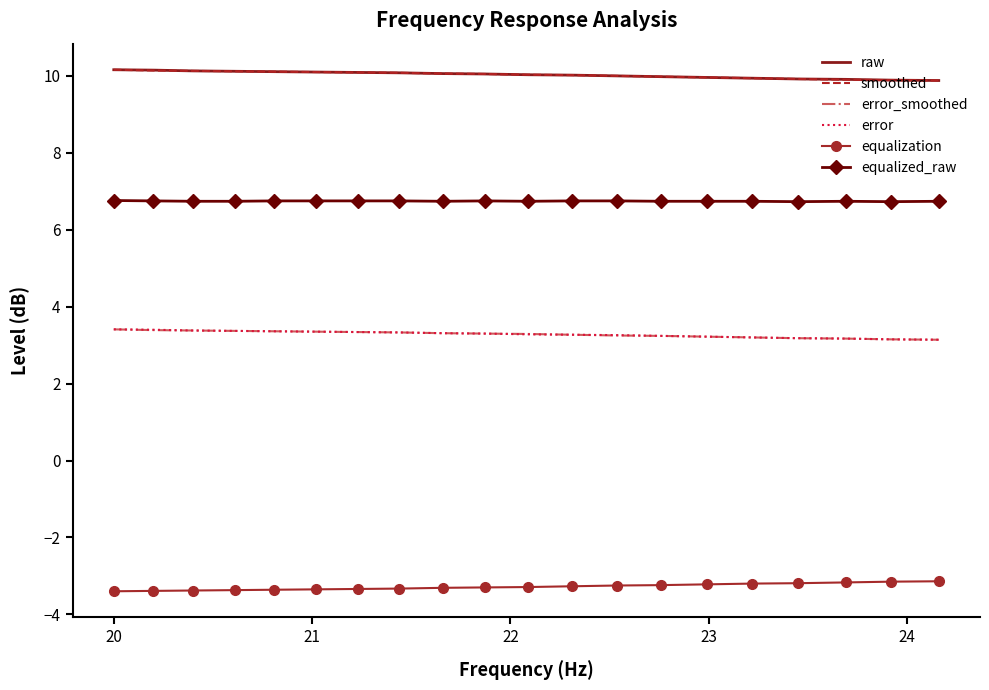

True or false: equalization and equalized_raw intersect in this chart.

False